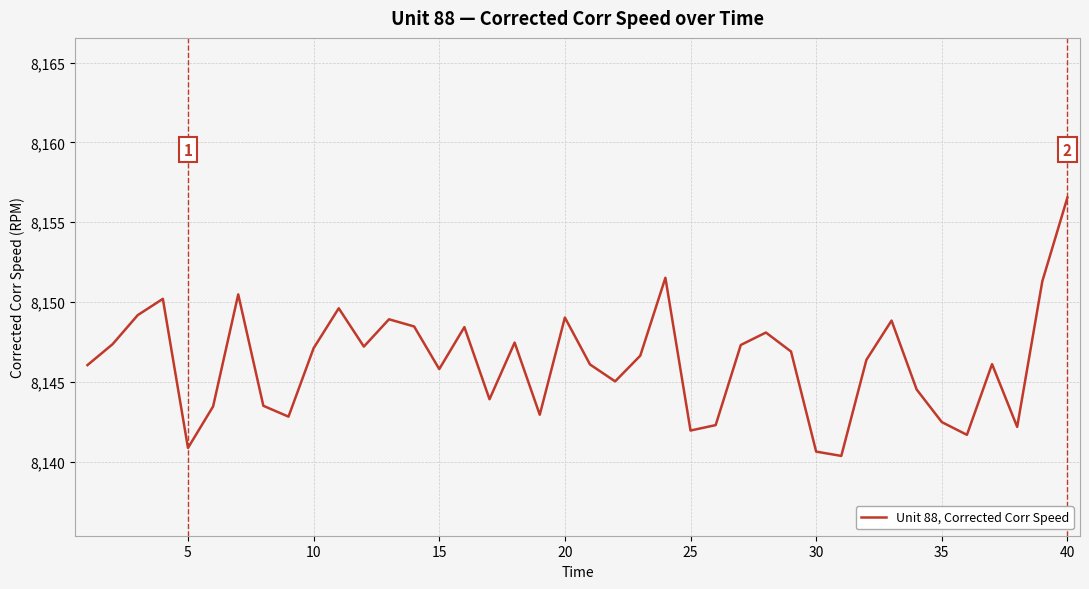

What is the maximum value shown in the chart?

8156.6